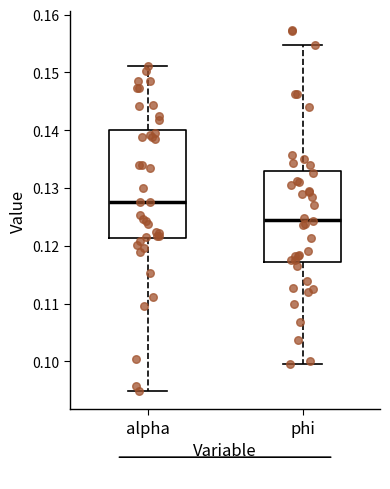

Reading left to right, read every box against the y-axis: the position of its median line, the range the box covers, and the ends of its whiskers. The values are not printed on the chart, so give them approximately, as read against the axis.

alpha: median 0.128, box 0.121 to 0.140, whiskers 0.095 to 0.151
phi: median 0.125, box 0.117 to 0.133, whiskers 0.100 to 0.155